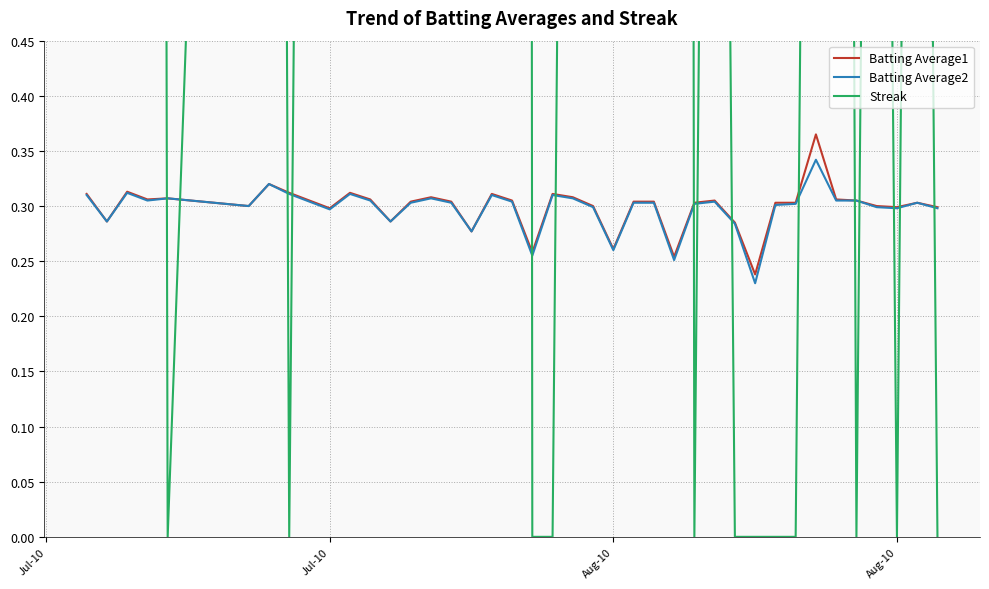

At how many categories does at least one series exceed 4?

15